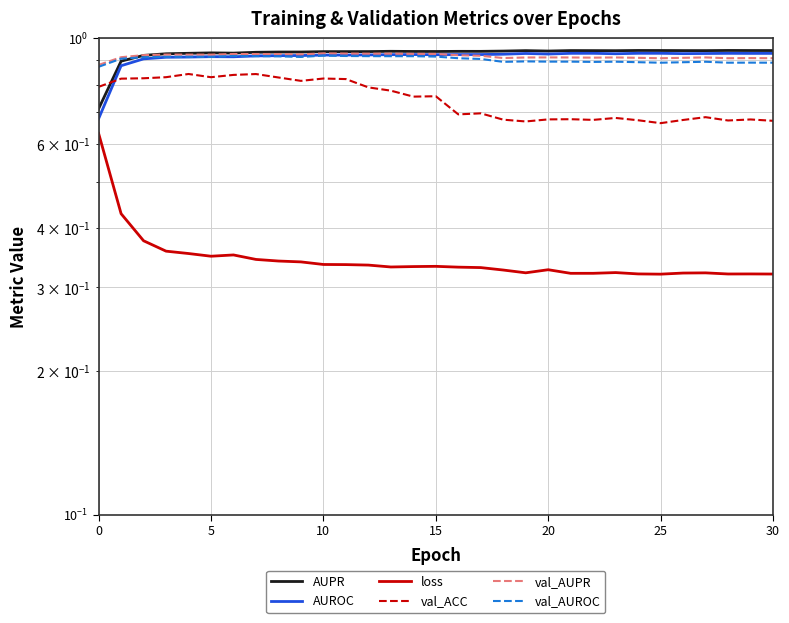

True or false: val_AUROC has a value of 0.2 at 5.

False